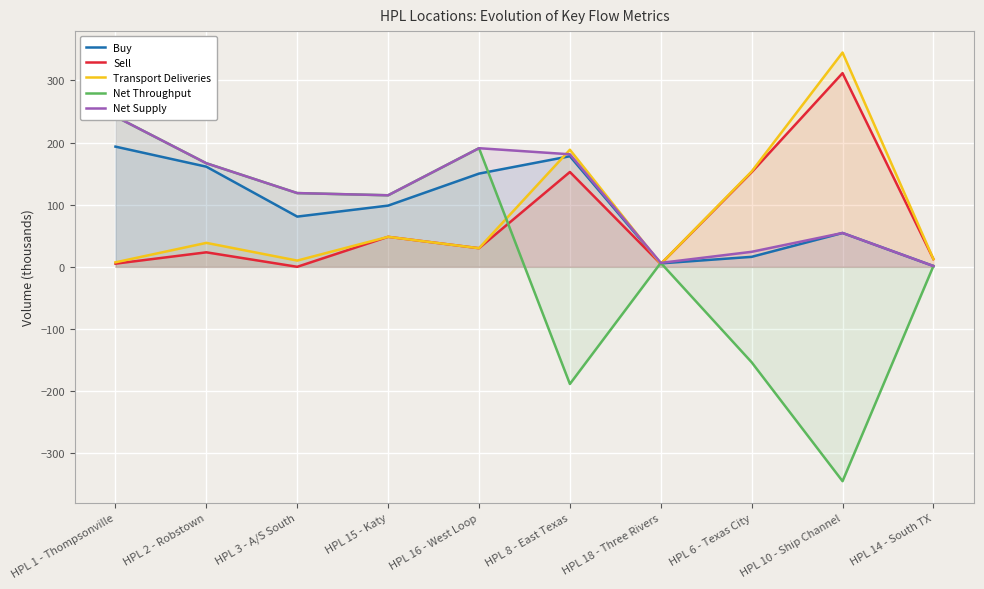

Which series changed the most between HPL 3 - A/S South and HPL 6 - Texas City?

Net Throughput